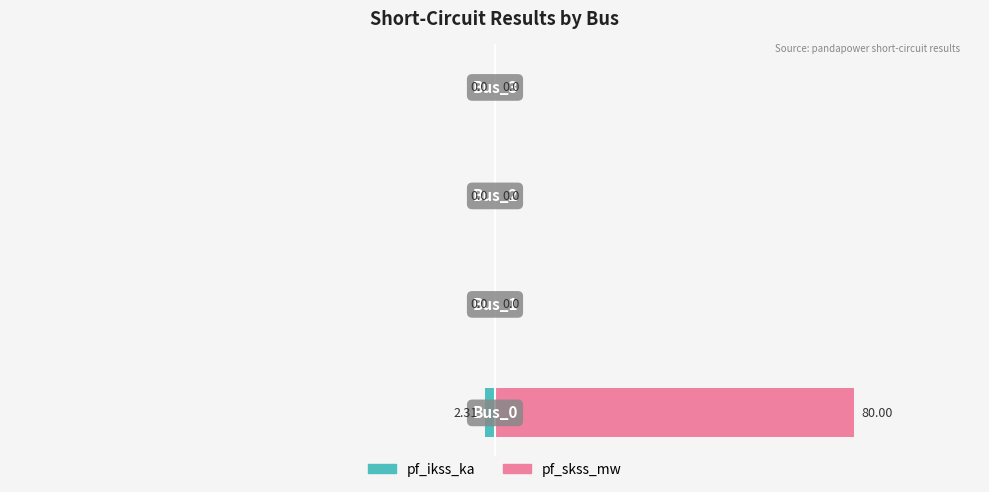

List the series in order of their peak value, highest first.

pf_skss_mw, pf_ikss_ka